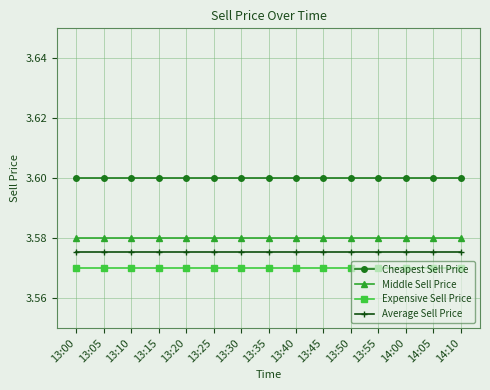

The value of Cheapest Sell Price at 13:10 is 1.3. True or false?

False